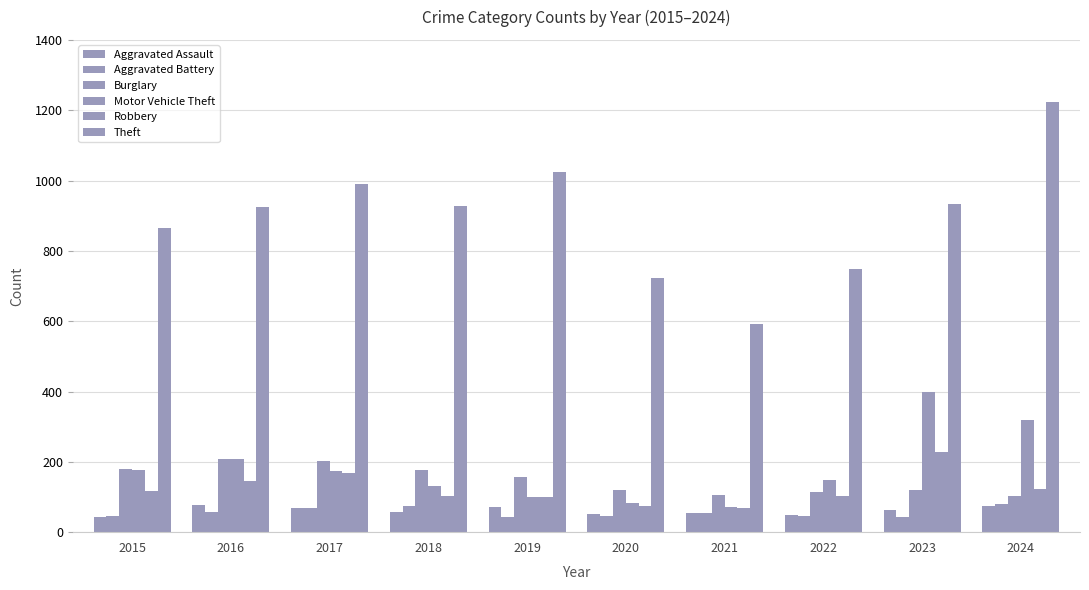

Reading right to left, transcribe all the data shown in this chart.

Aggravated Assault: 74	62	50	55	51	71	56	68	77	42
Aggravated Battery: 79	43	46	54	47	42	74	68	56	47
Burglary: 104	120	113	106	121	156	176	201	207	181
Motor Vehicle Theft: 320	398	148	71	84	101	132	174	209	177
Robbery: 124	228	103	69	75	100	102	169	146	116
Theft: 1223	934	747	592	724	1023	929	989	925	864